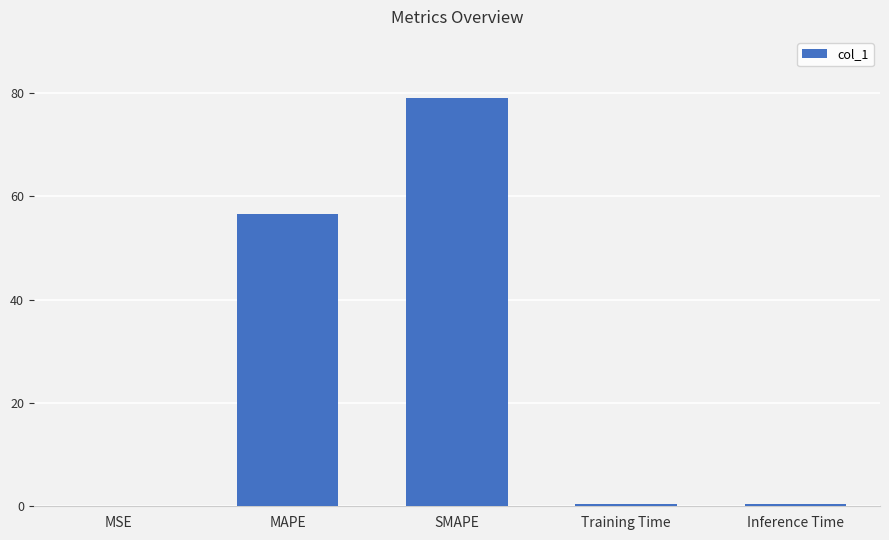

Which label corresponds to the largest value in the chart?

SMAPE